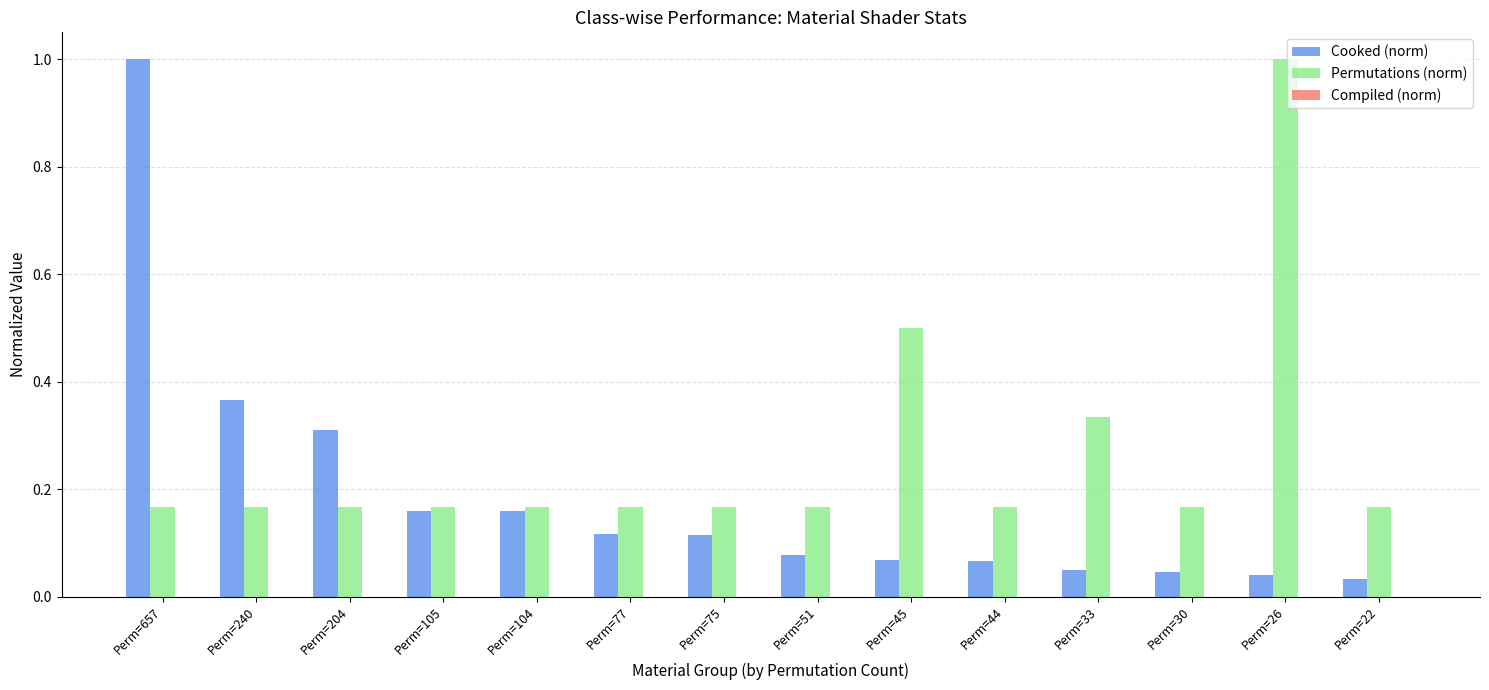

What is the difference between the maximum and second lowest values in the Permutations (norm) series?

0.8